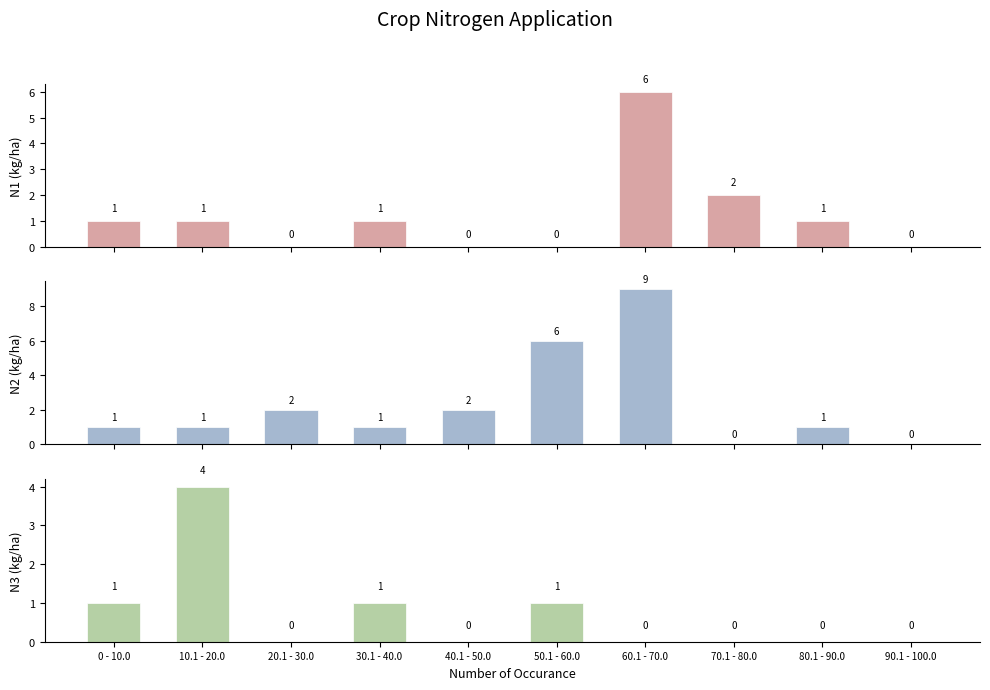

Which series has the largest total across all categories?

N2